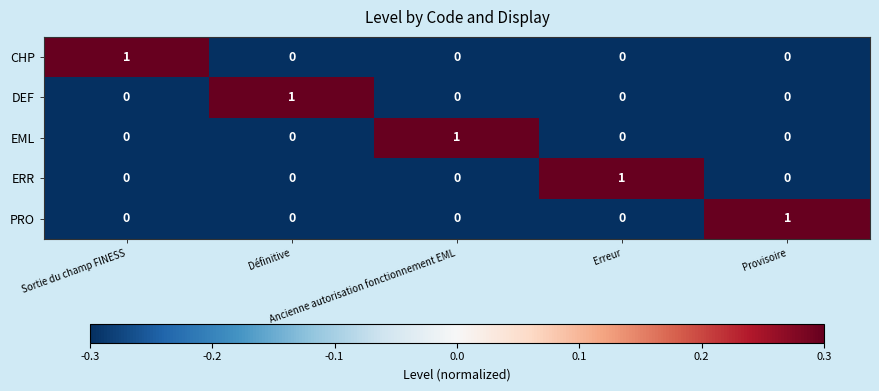

Count the EML values in the range 0 to 1.

5